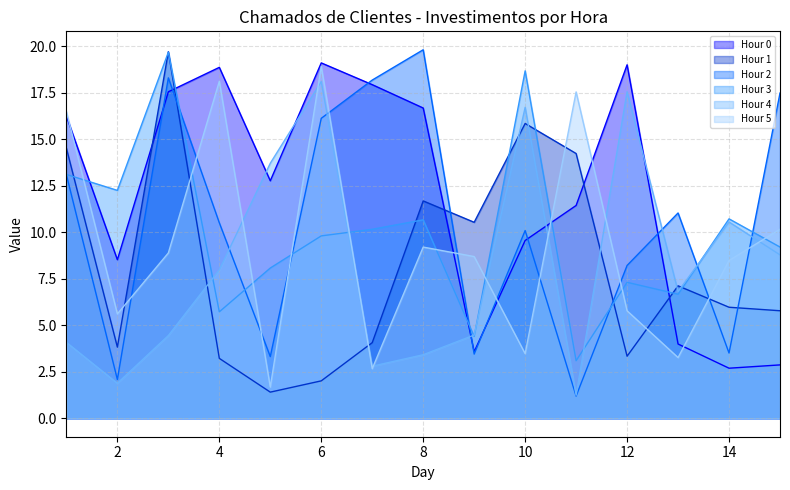

Between 4 and 11, which is larger?

4